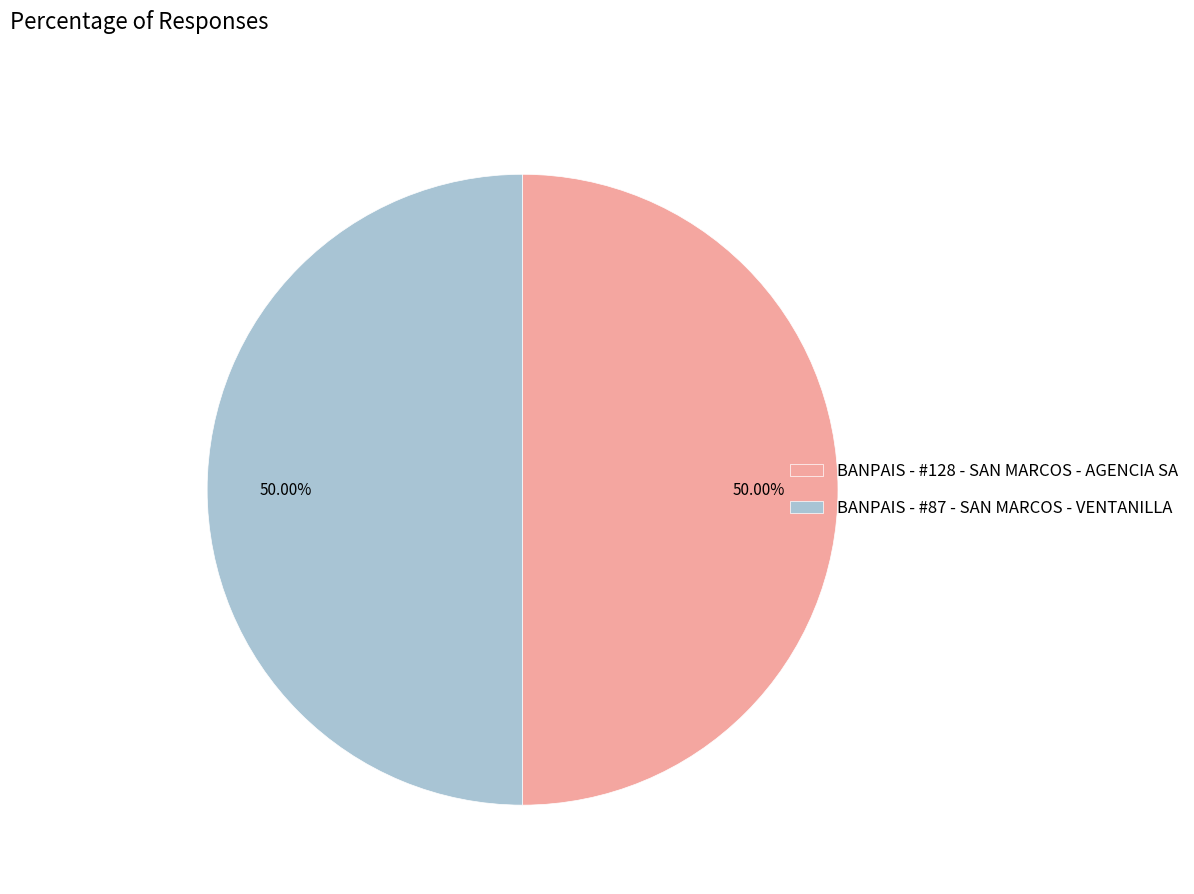

Do BANPAIS - #87 - SAN MARCOS - VENTANILLA and BANPAIS - #128 - SAN MARCOS - AGENCIA SA together represent more than half of the pie?

Yes